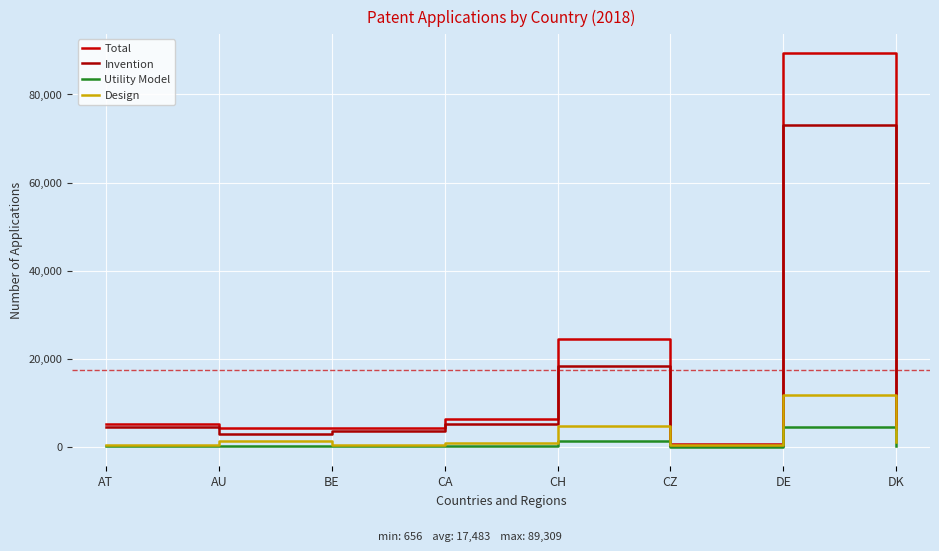

True or false: Utility Model has more than 2 points higher than both neighbors.

True